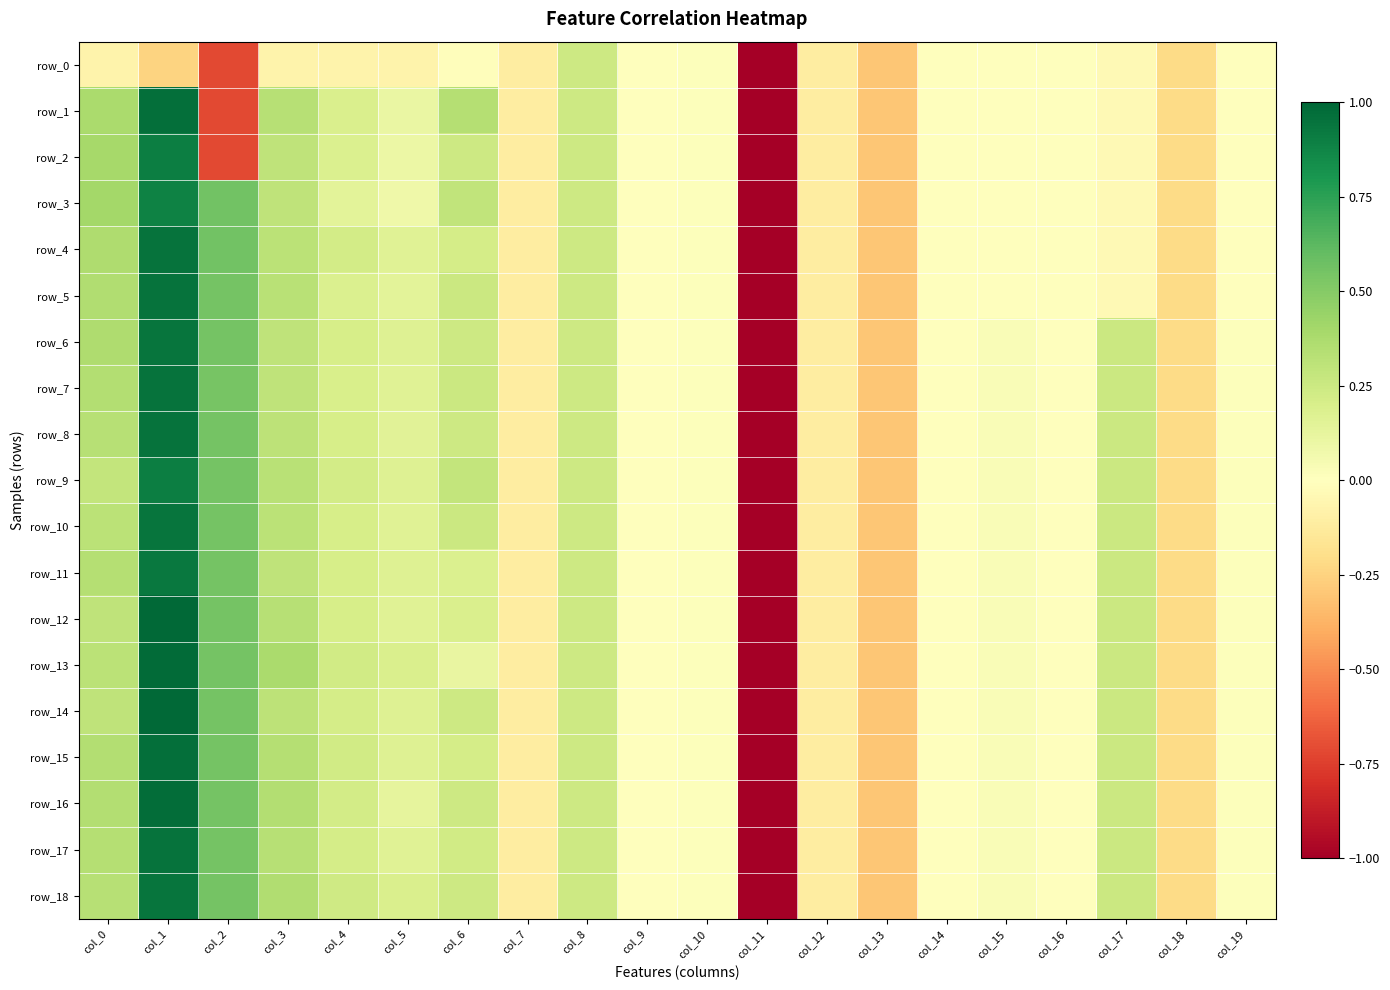

Which has a higher value, col_18 or col_6?

col_6